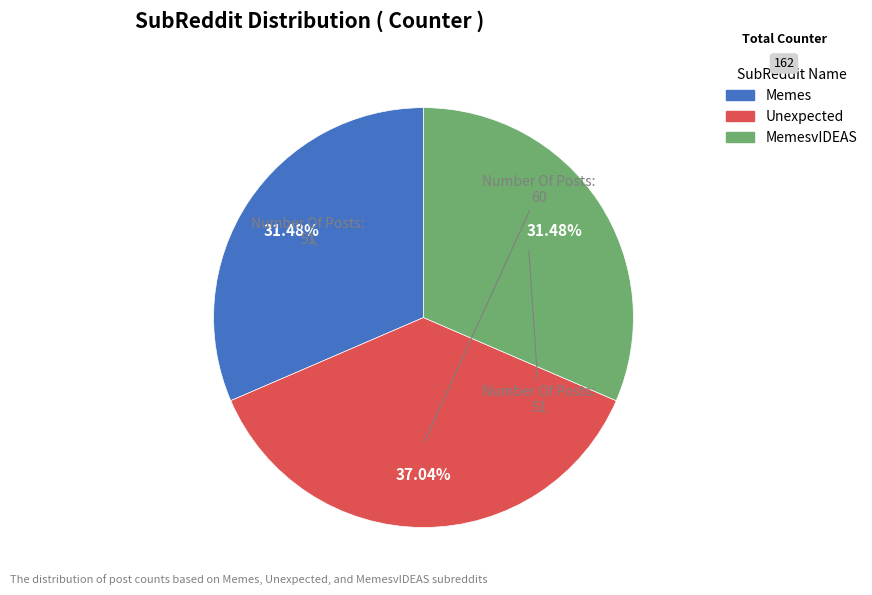

Which category has the biggest portion of the pie?

Unexpected